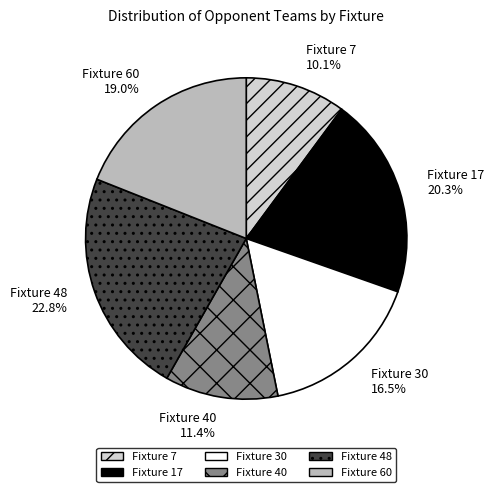

What portion of the pie excludes Fixture 60?

81.0%